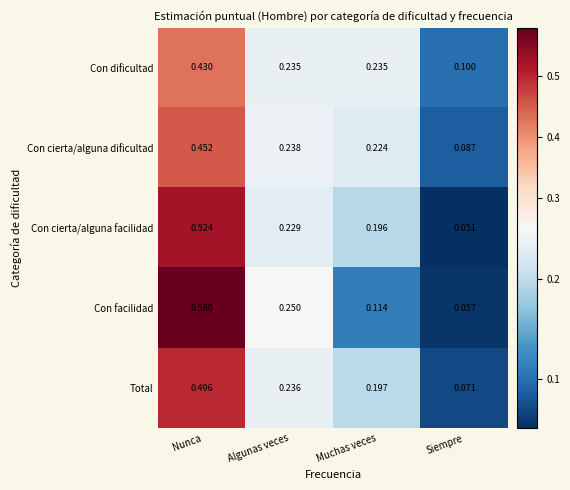

At how many categories does at least one series exceed 0?

4